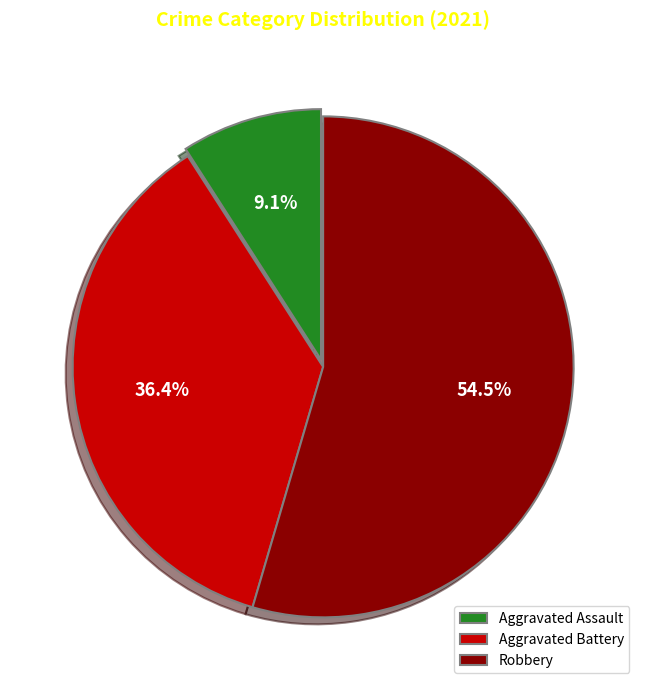

To the nearest percent, what is the average slice percentage?

33%